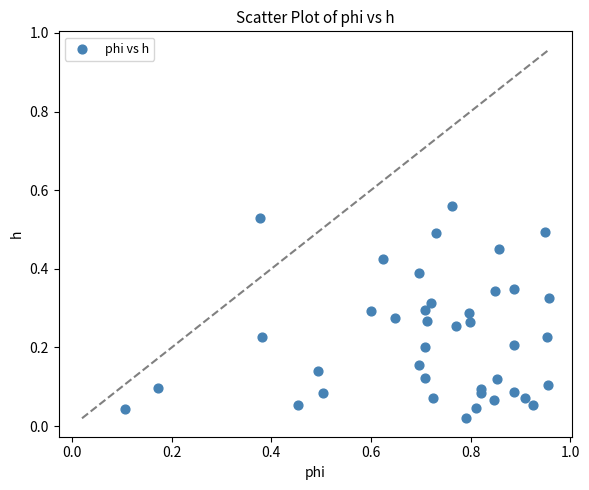

What is the range of X values (max minus min)?

0.9